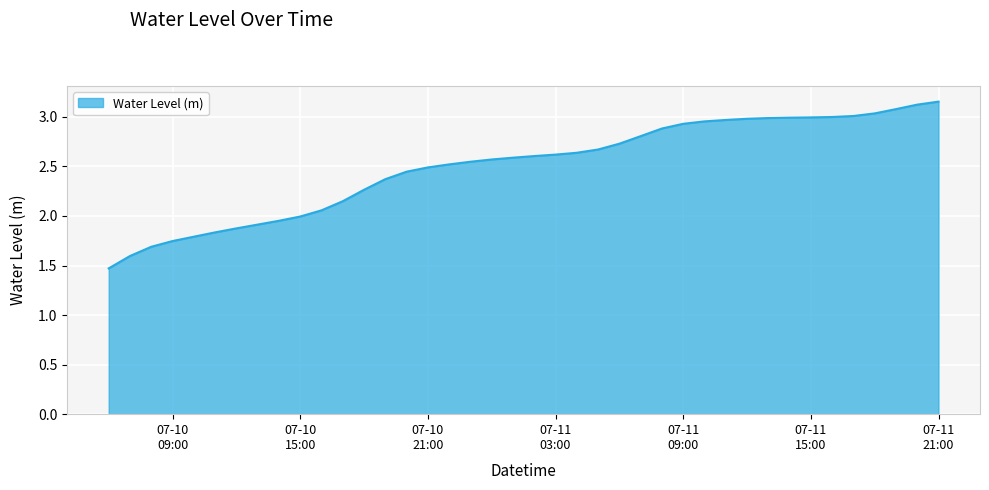

What is the smallest value displayed?

1.5